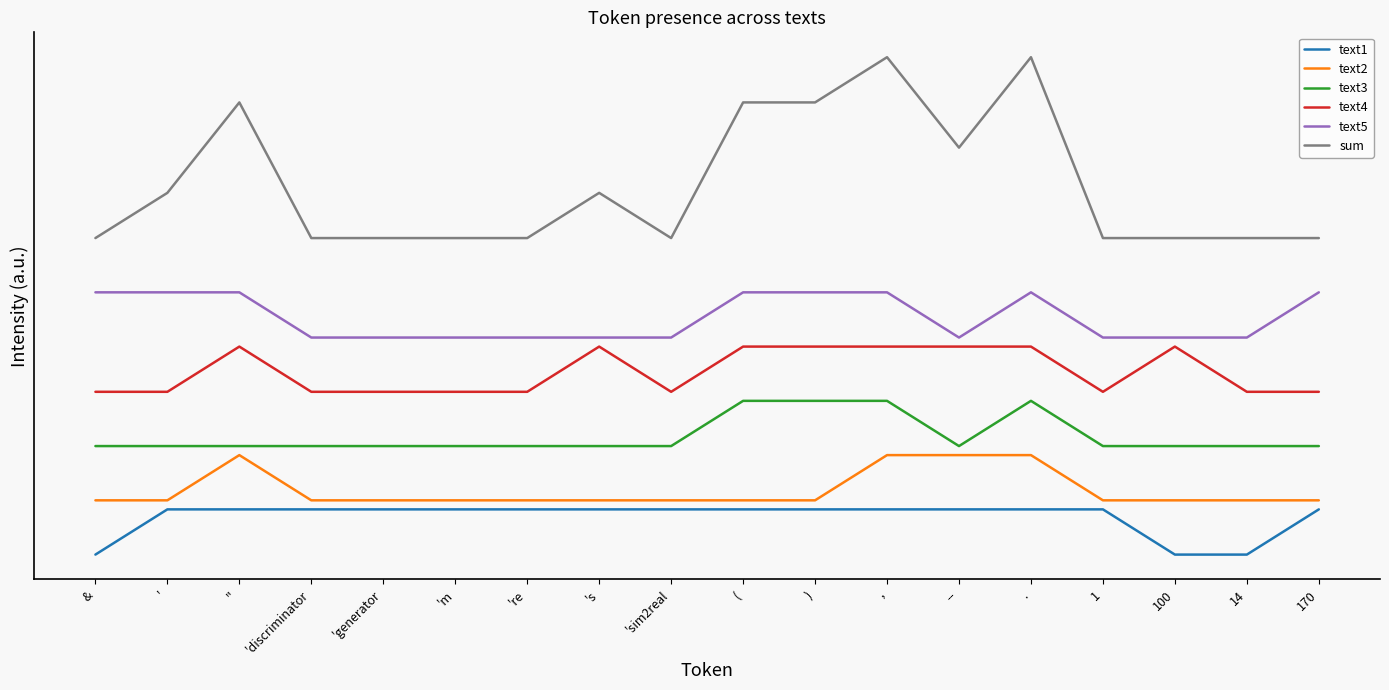

Reading left to right, extract all data points from this chart.

text1: 0.0	1.0	1.0	1.0	1.0	1.0	1.0	1.0	1.0	1.0	1.0	1.0	1.0	1.0	1.0	0.0	0.0	1.0
text2: 1.2	1.2	2.2	1.2	1.2	1.2	1.2	1.2	1.2	1.2	1.2	2.2	2.2	2.2	1.2	1.2	1.2	1.2
text3: 2.4	2.4	2.4	2.4	2.4	2.4	2.4	2.4	2.4	3.4	3.4	3.4	2.4	3.4	2.4	2.4	2.4	2.4
text4: 3.6	3.6	4.6	3.6	3.6	3.6	3.6	4.6	3.6	4.6	4.6	4.6	4.6	4.6	3.6	4.6	3.6	3.6
text5: 5.8	5.8	5.8	4.8	4.8	4.8	4.8	4.8	4.8	5.8	5.8	5.8	4.8	5.8	4.8	4.8	4.8	5.8
sum: 7.0	8.0	10.0	7.0	7.0	7.0	7.0	8.0	7.0	10.0	10.0	11.0	9.0	11.0	7.0	7.0	7.0	7.0